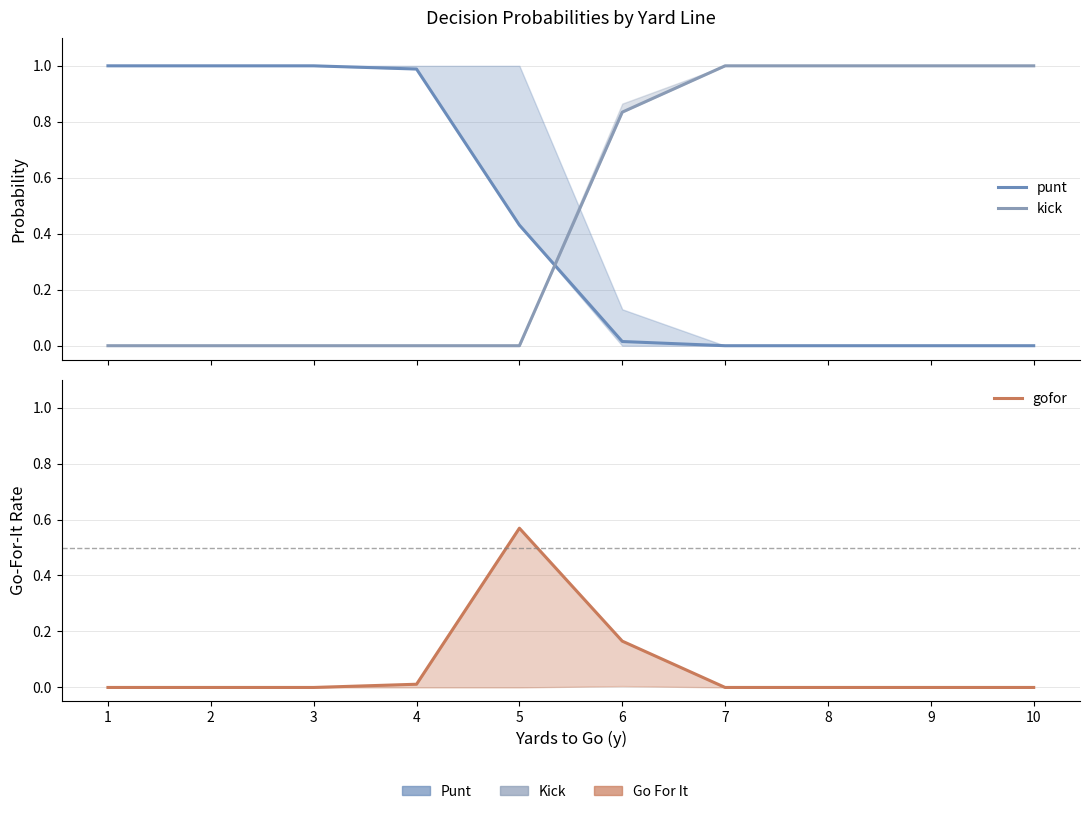

The punt series shows 0.0 at 9. True or false?

True